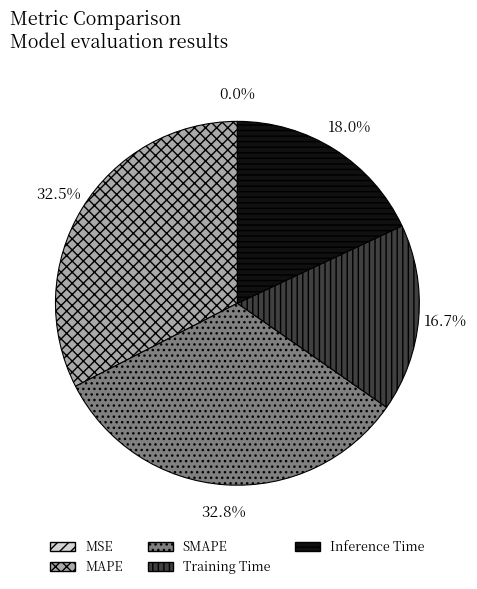

Does MAPE represent more than half of the total?

No